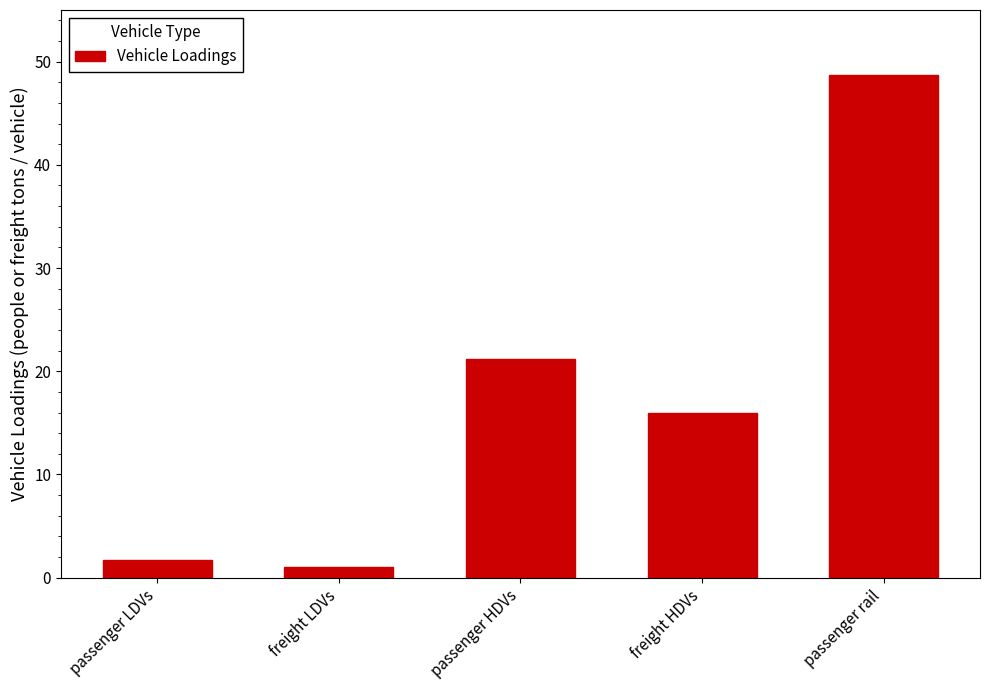

List the labels in order of value, largest first.

passenger rail, passenger HDVs, freight HDVs, passenger LDVs, freight LDVs